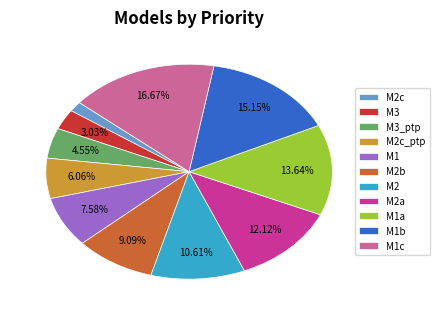

What is the largest slice in the pie chart?

M1c